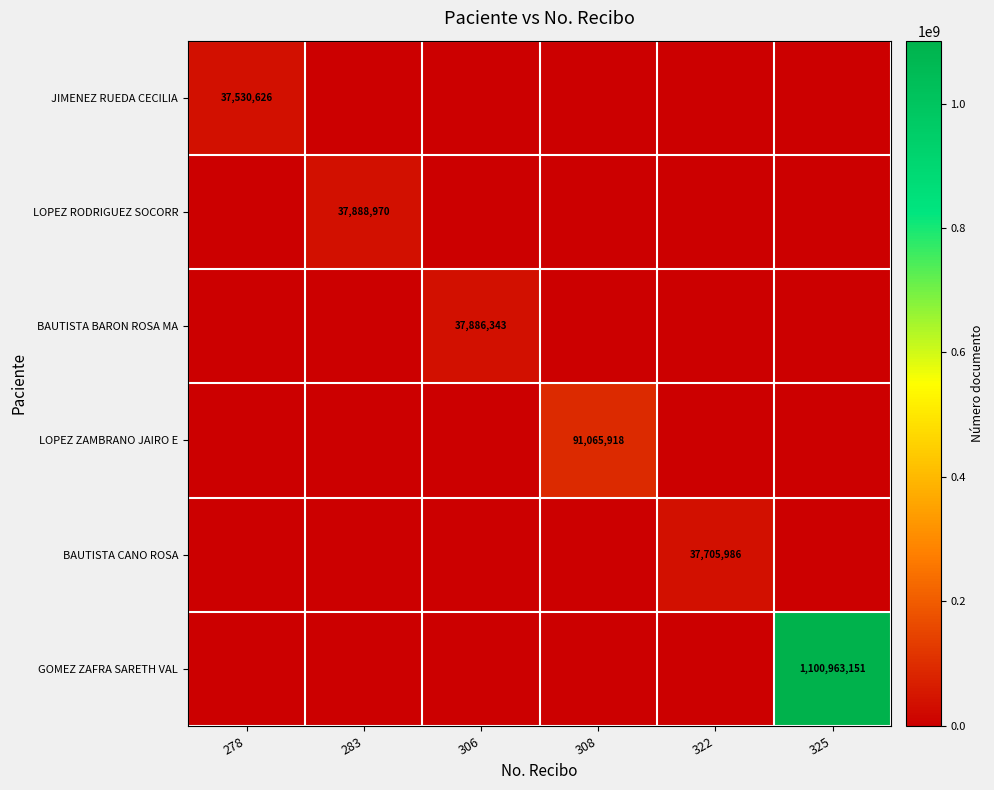

Rank the categories by LOPEZ ZAMBRANO JAIRO E value from highest to lowest.

308, 278, 283, 306, 322, 325